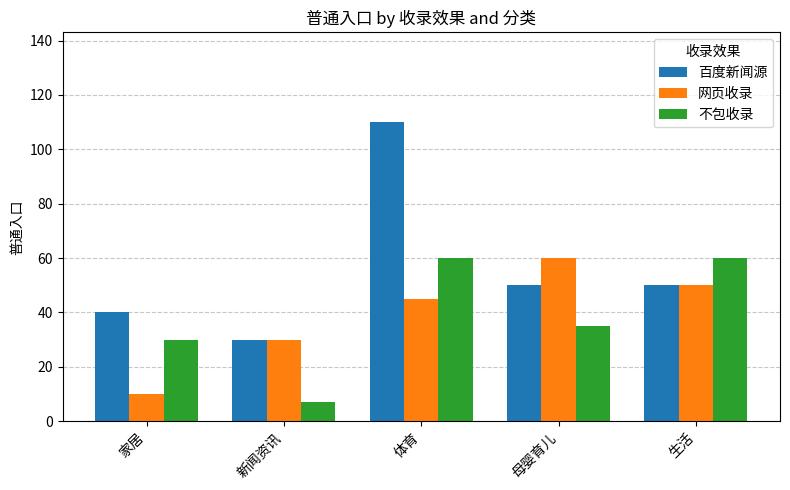

Which label corresponds to the largest value in the chart?

体育